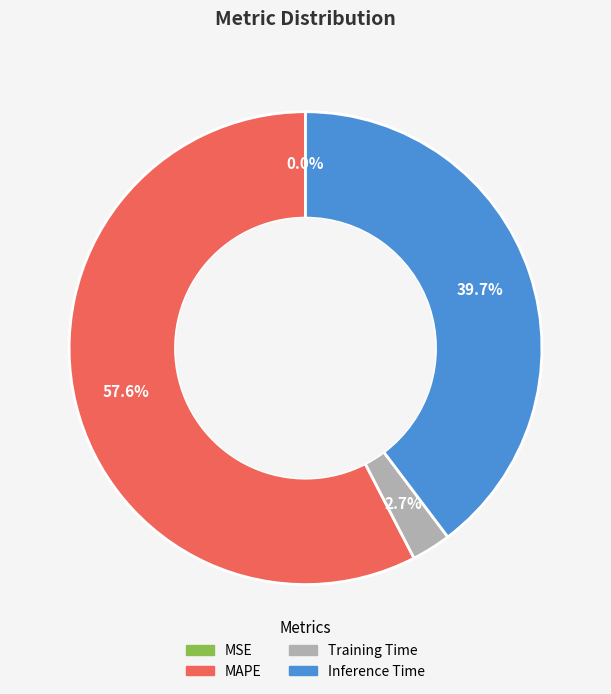

To the nearest percent, what portion does MAPE represent?

58%